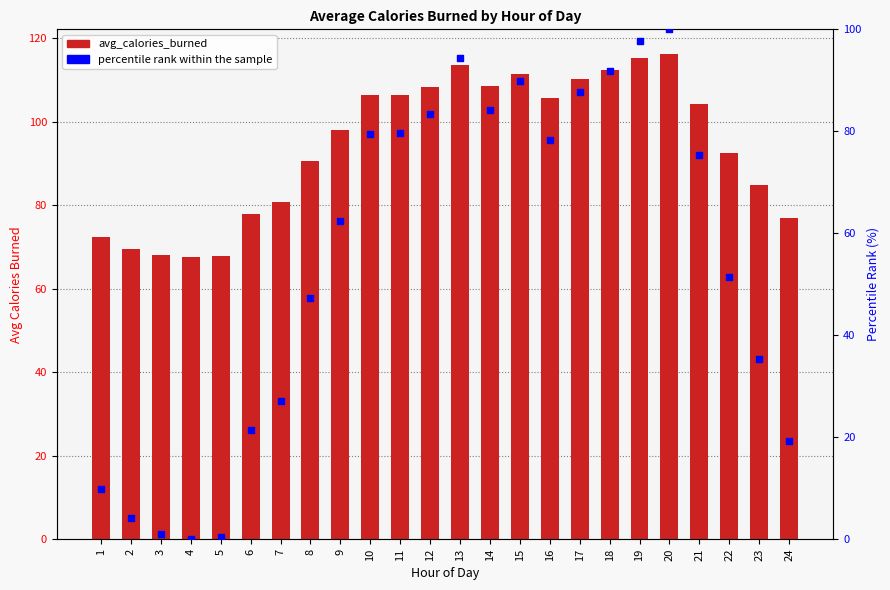

Which series has the largest Y range (max minus min)?

percentile rank within the sample